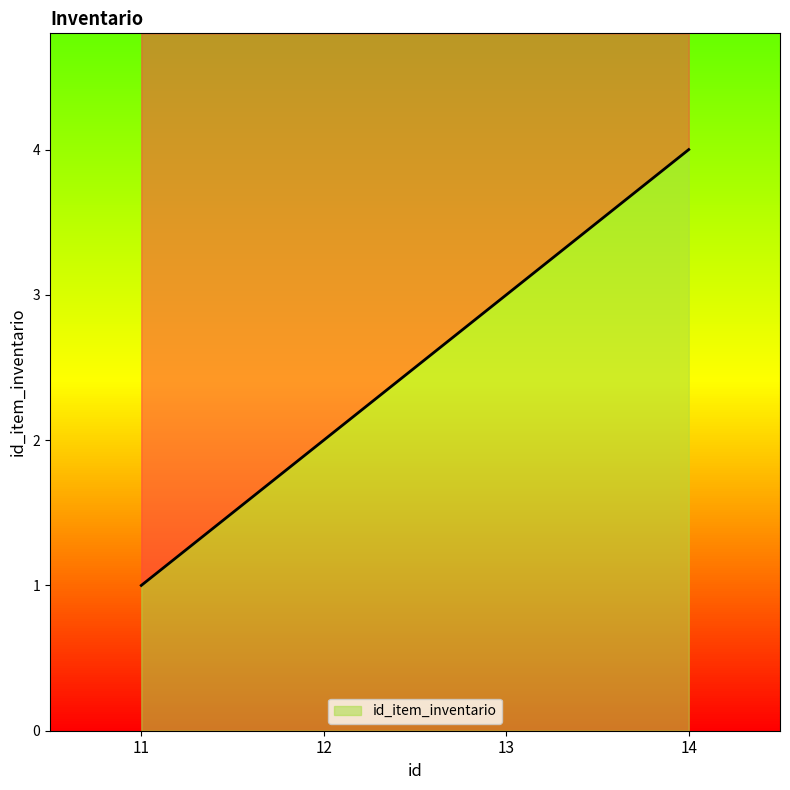

What is the value of the 4th point from the left?

4